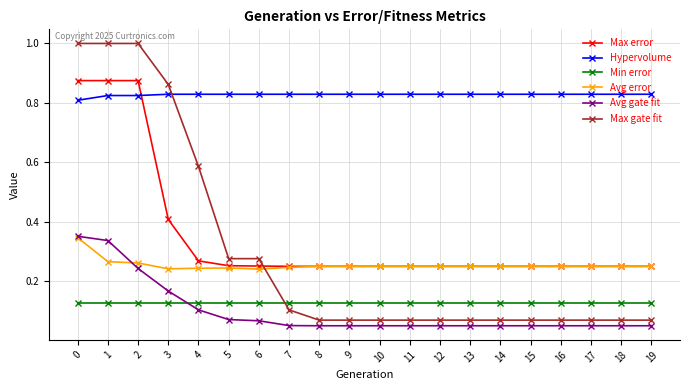

The value of Max gate fit at 5 is 0.1. True or false?

False